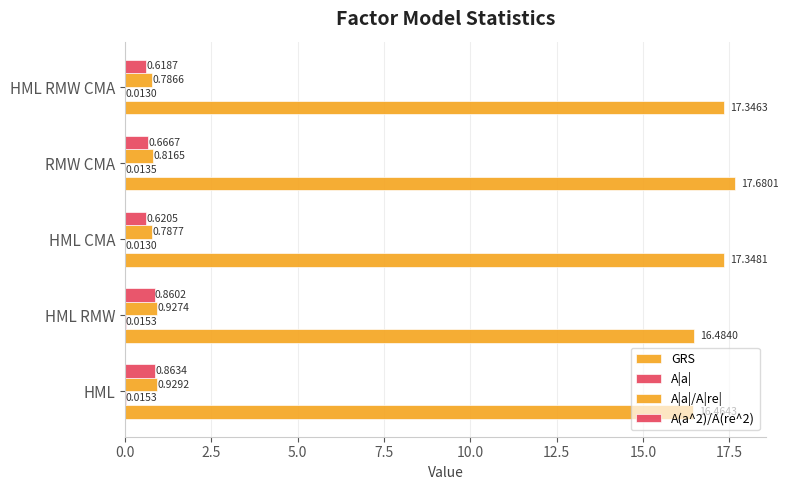

Which series has the largest total across all categories?

GRS